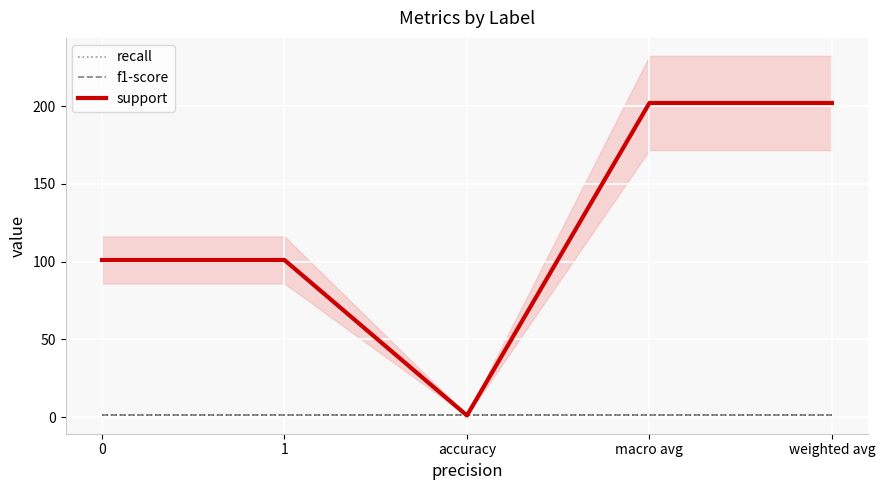

What is the sum of all f1-score values?

5